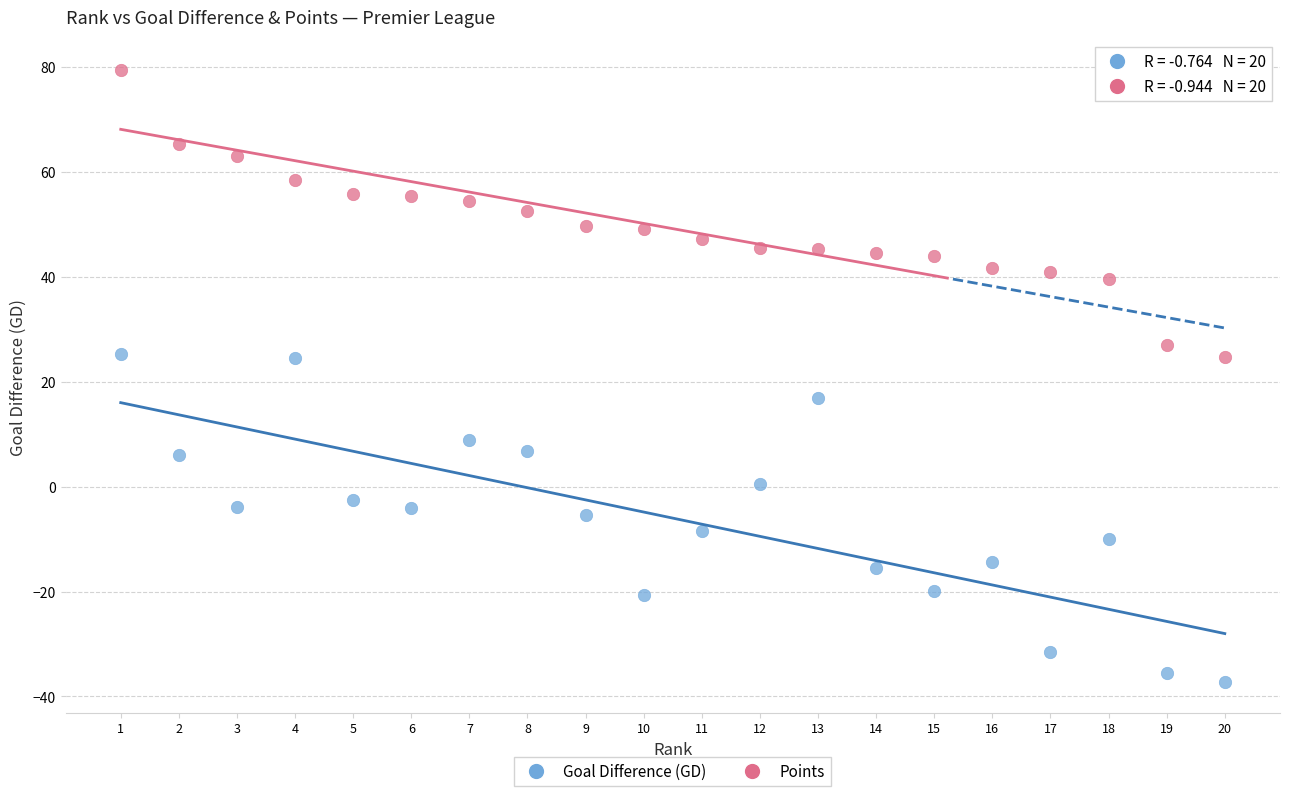

Which series reaches the maximum Y coordinate?

Points